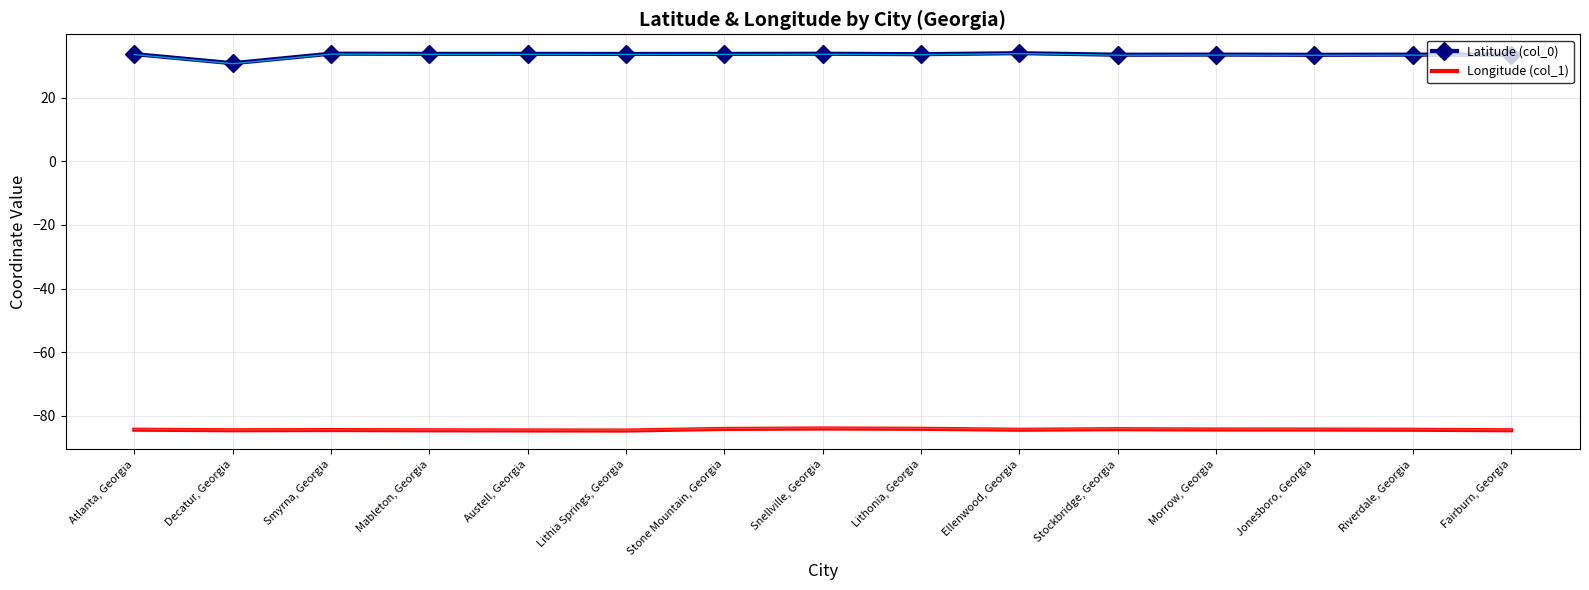

What is the label of the 1st point from the left?

Atlanta, Georgia